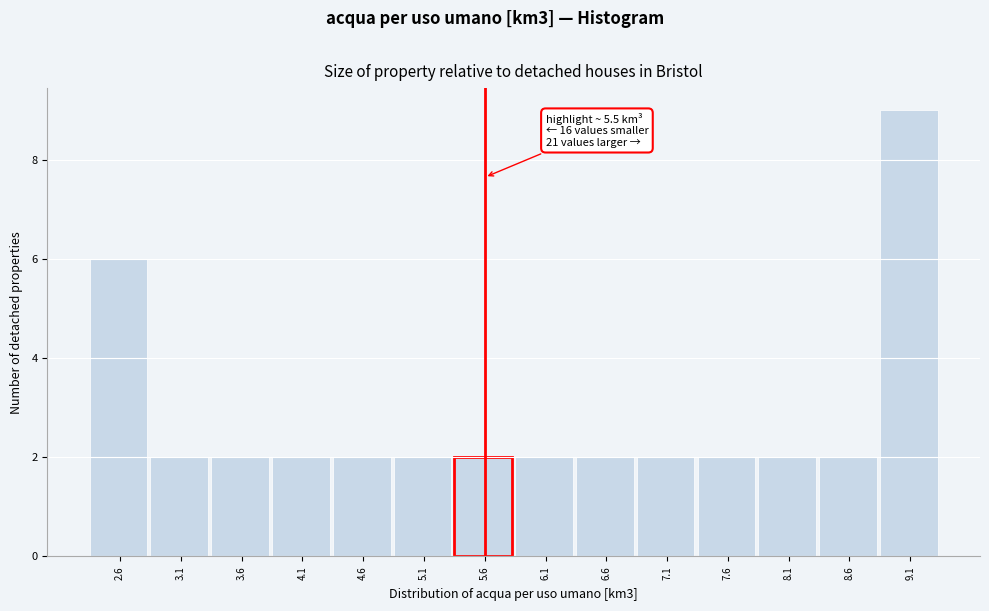

Which range on the x-axis has the tallest bar?

8.80 to 9.30